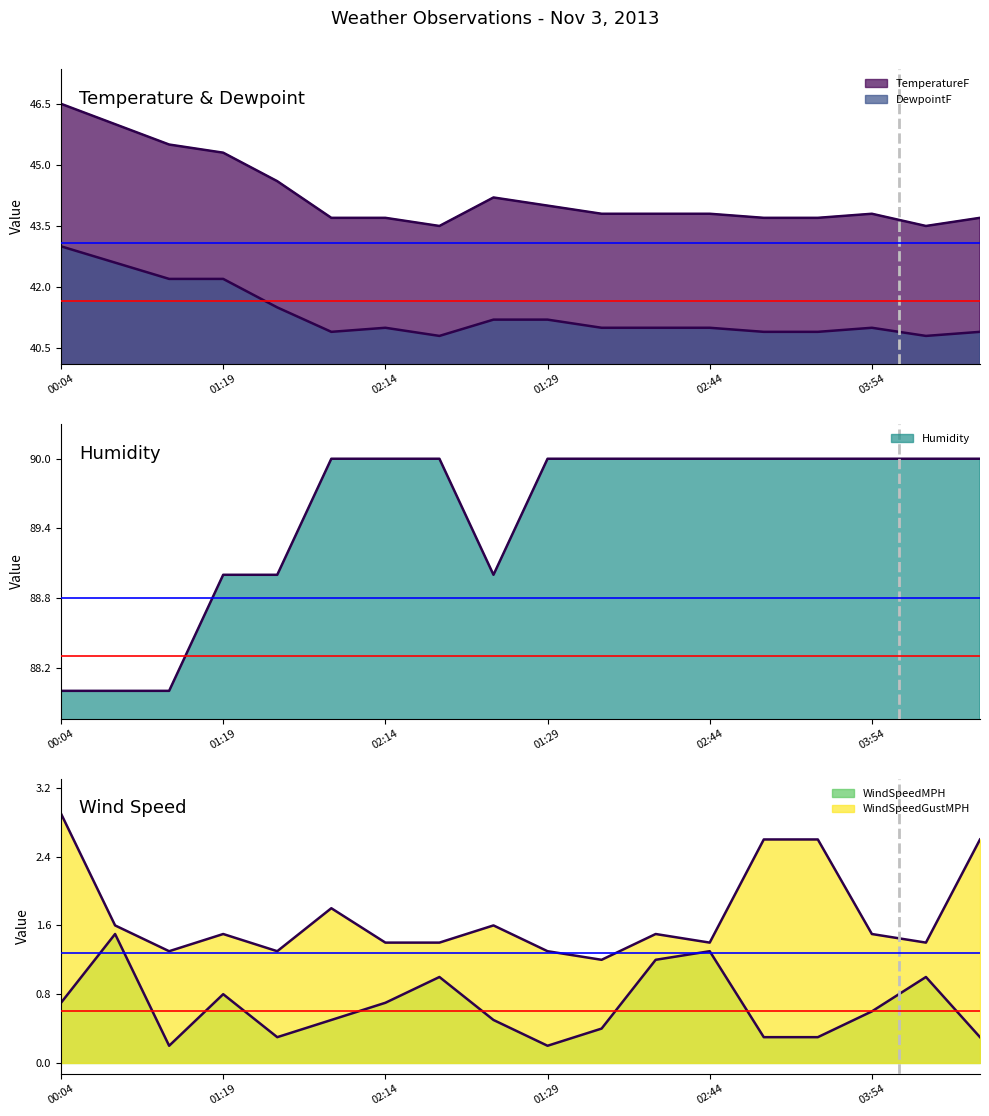

What is the difference between the maximum and minimum values in the Humidity series?

2.0